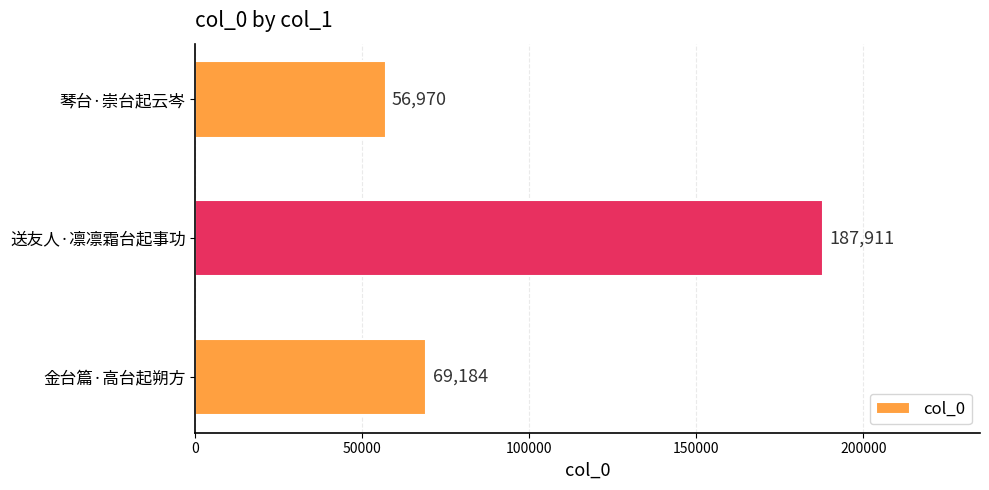

Count the number of categories in the chart.

3